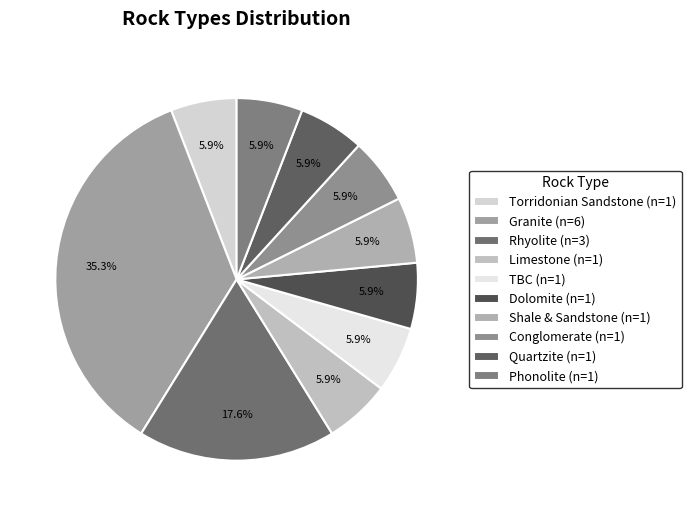

How many slices are in this pie chart?

10